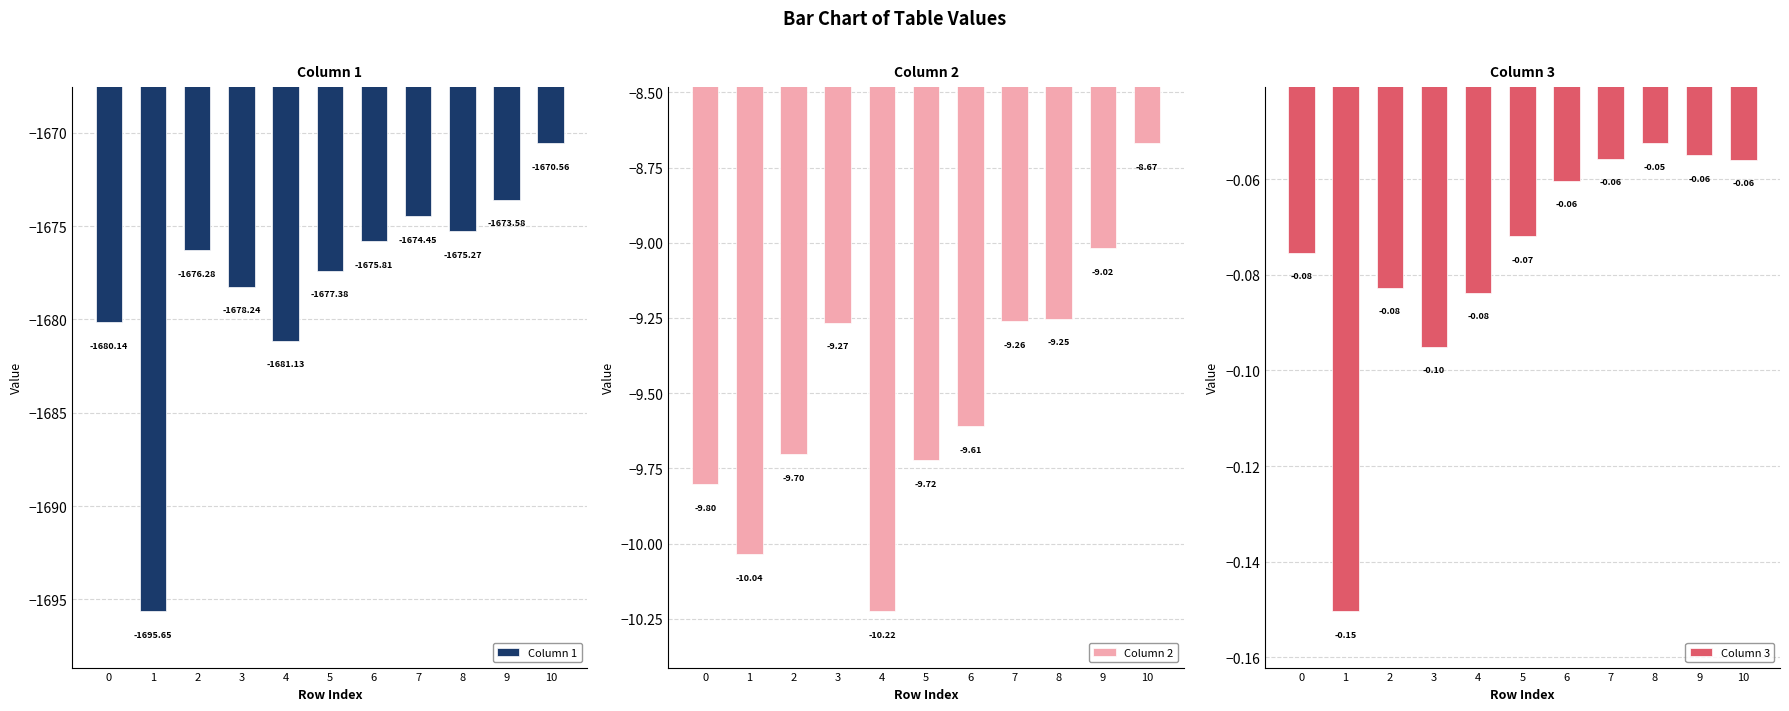

True or false: Column 1 has a value of -2852.4 at 0.

False